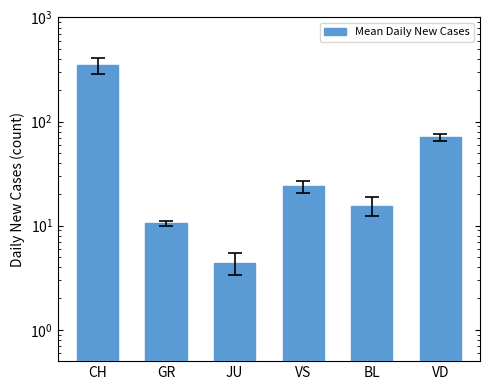

What is the label of the 5th bar from the left?

BL